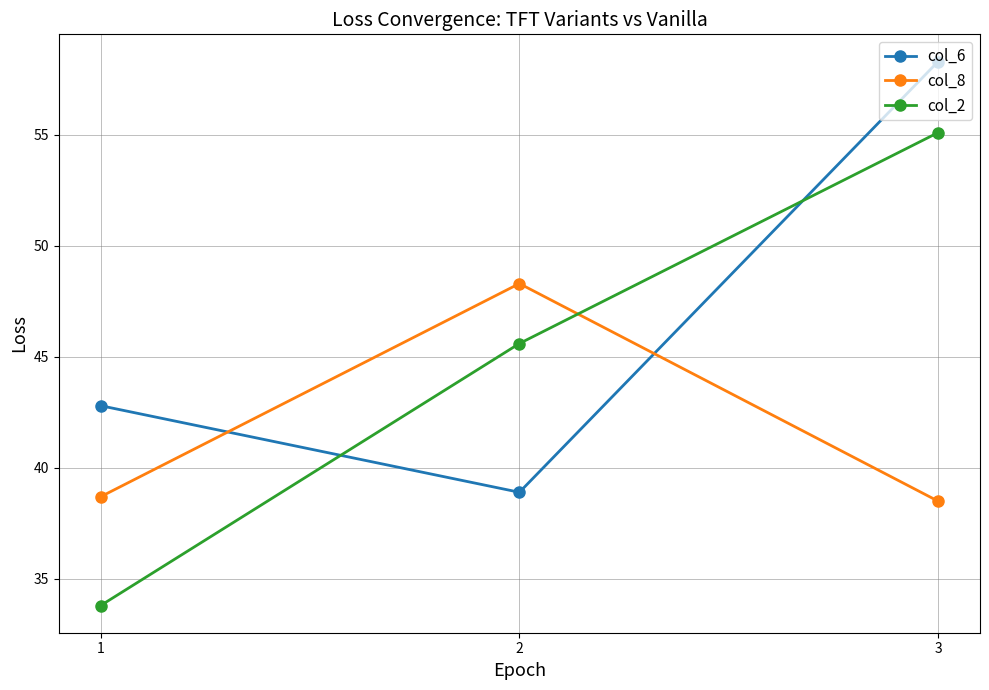

What is the difference between the col_6 values at 1 and 3?

15.5